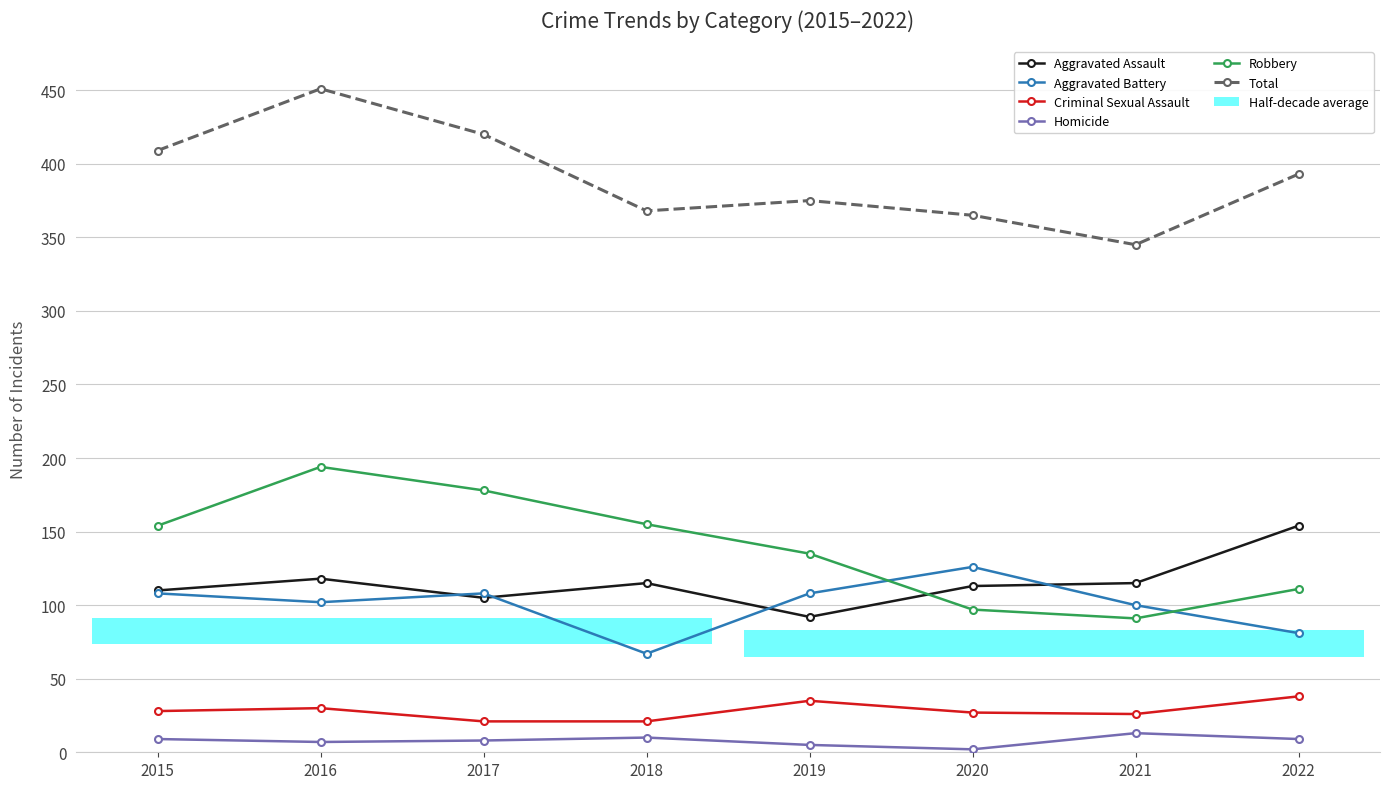

How many series are shown in this chart?

6